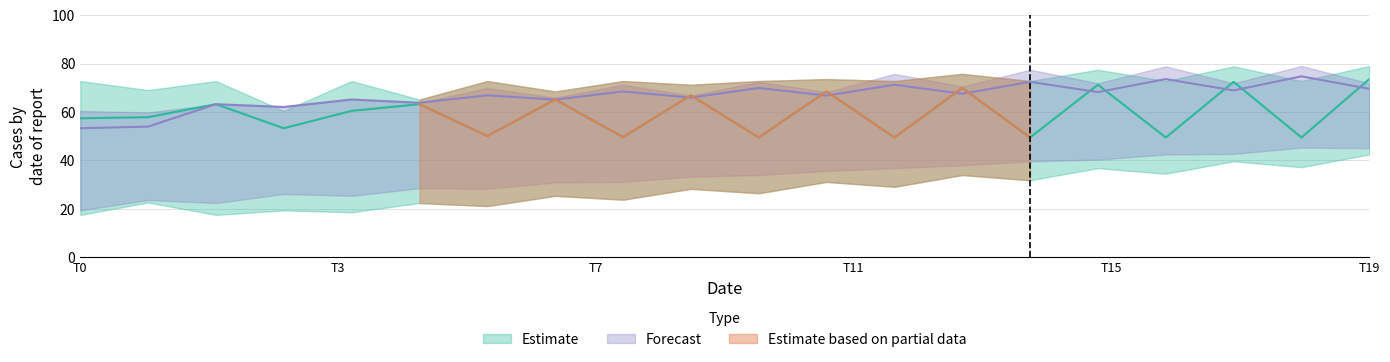

The value of Forecast_upper at 0 is 24.0. True or false?

False